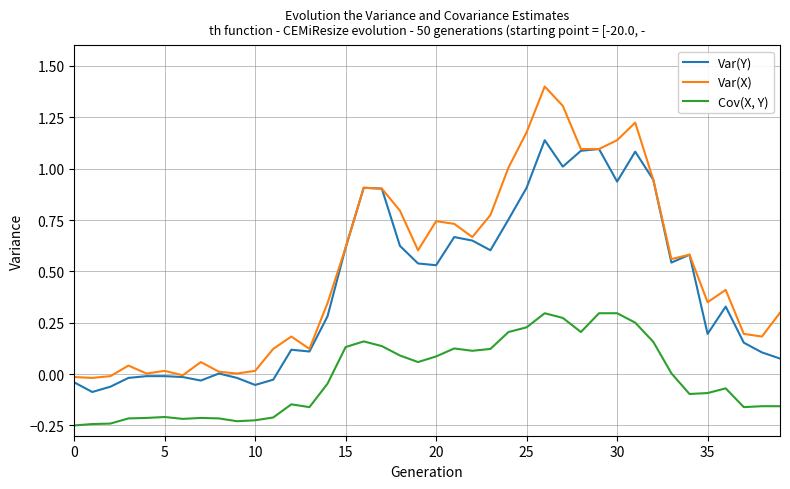

Which series has the largest range (max minus min)?

Var(X)